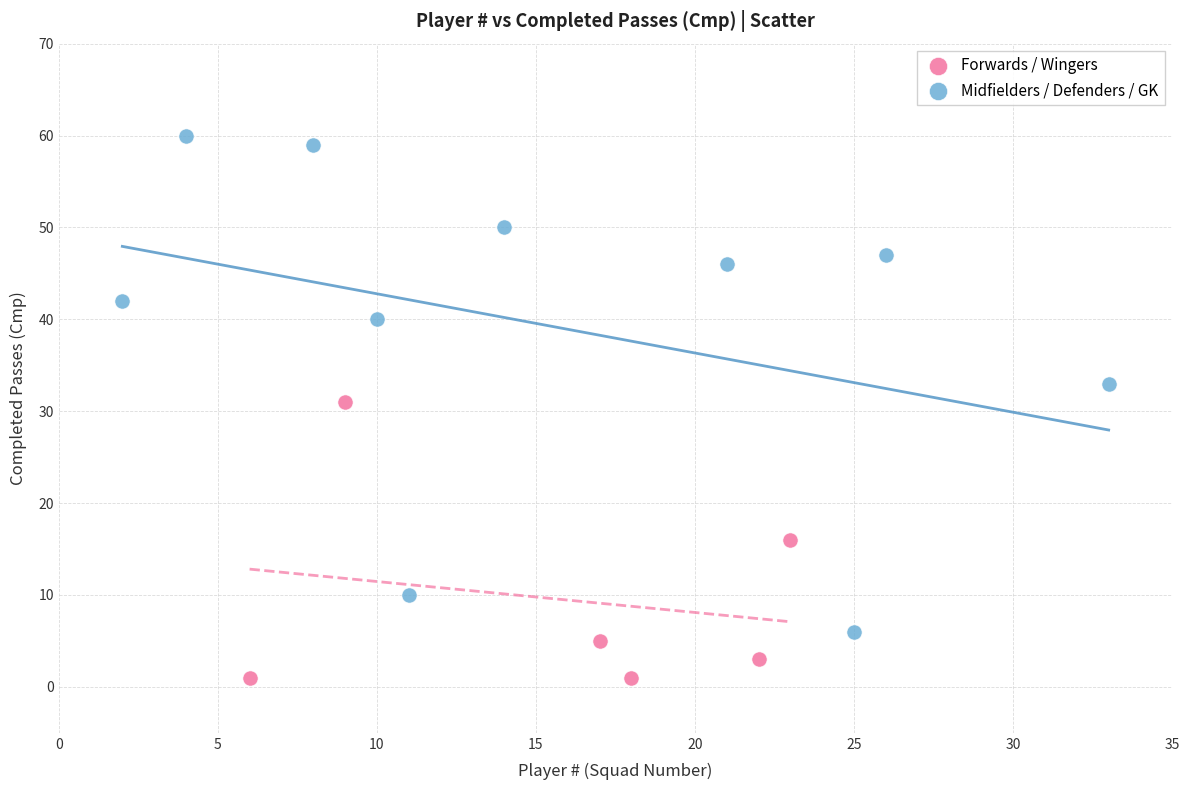

Which series reaches the maximum Y coordinate?

Midfielders / Defenders / GK